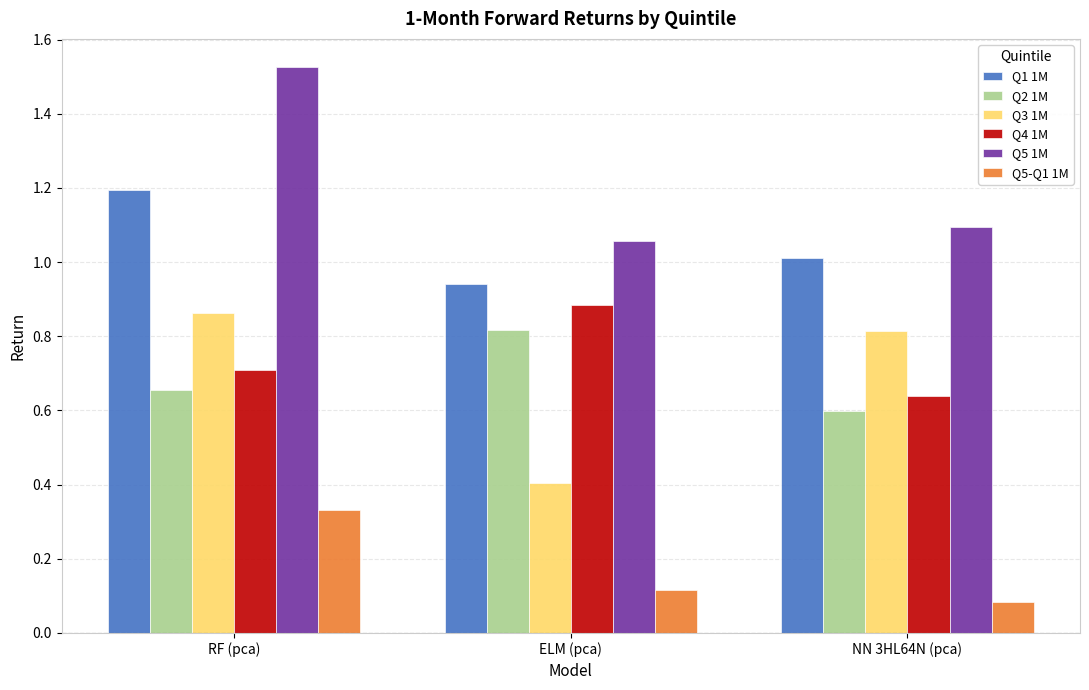

Which series changed the most between RF (pca) and NN 3HL64N (pca)?

Q5 1M